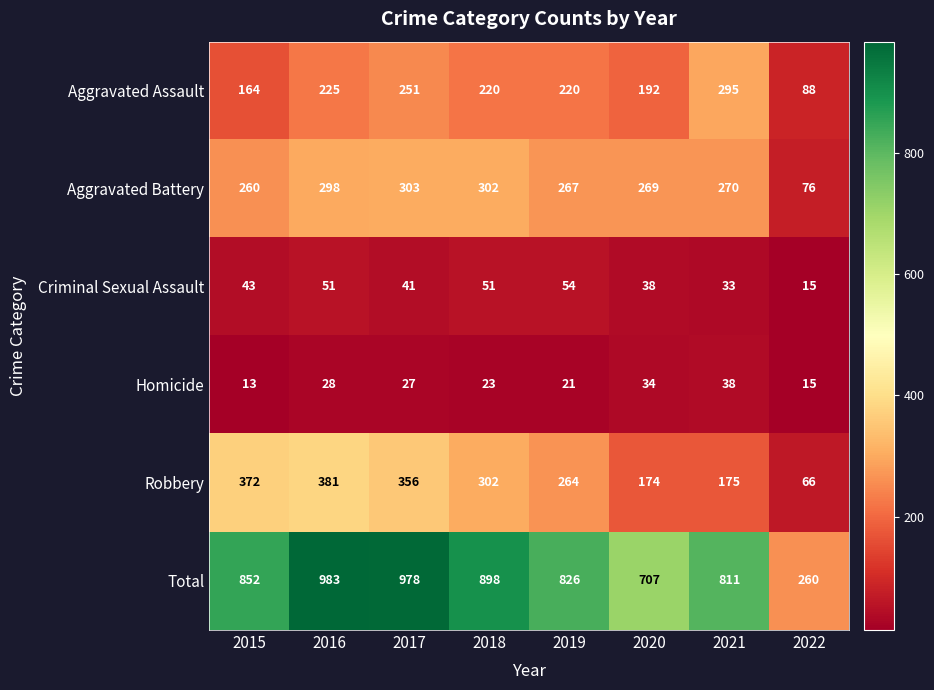

Is the value of Aggravated Battery at 2020 greater than the value of Robbery at 2016?

No